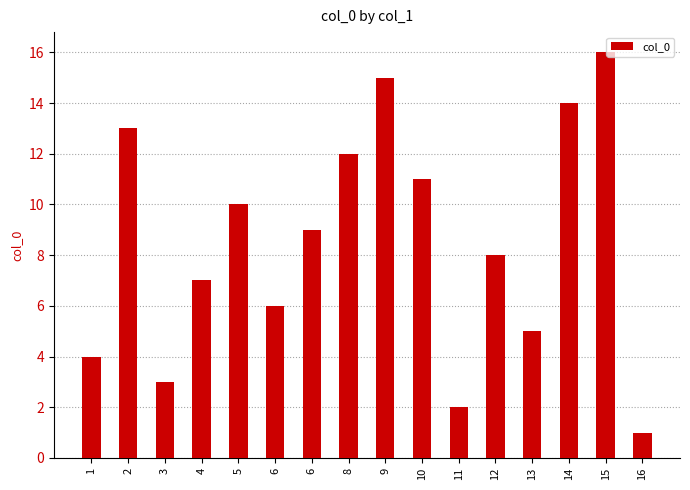

What is the difference between the maximum and minimum values?

15